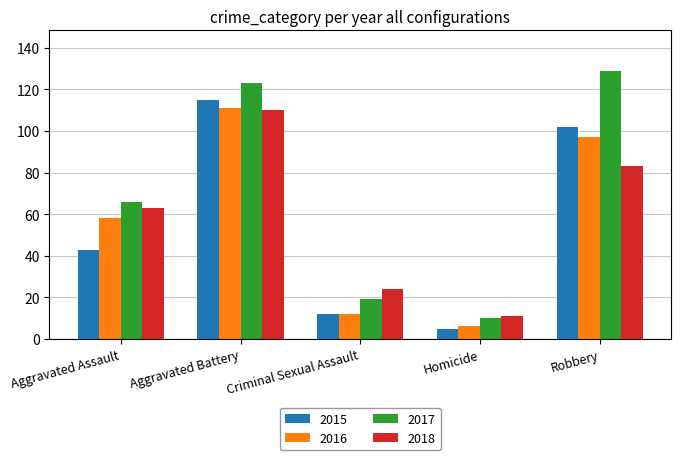

What is the sum of all 2018 values?

291